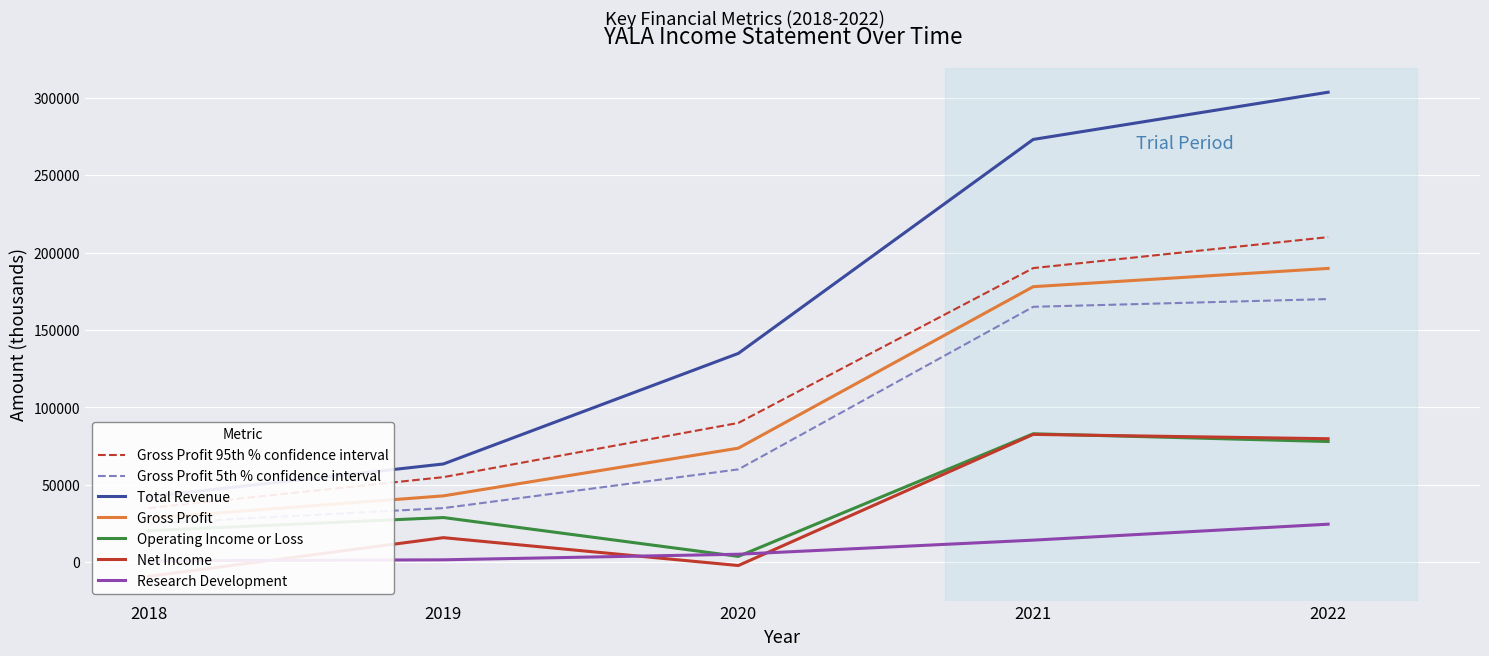

Reading left to right, extract all data points from this chart.

Total Revenue: 42400	63500	134900	273100	303600
Gross Profit: 28500	42900	73700	178000	189800
Operating Income or Loss: 20400	28900	3800	83000	78000
Net Income: -9100	15900	-2100	82600	79800
Research Development: 900	1600	5200	14300	24600